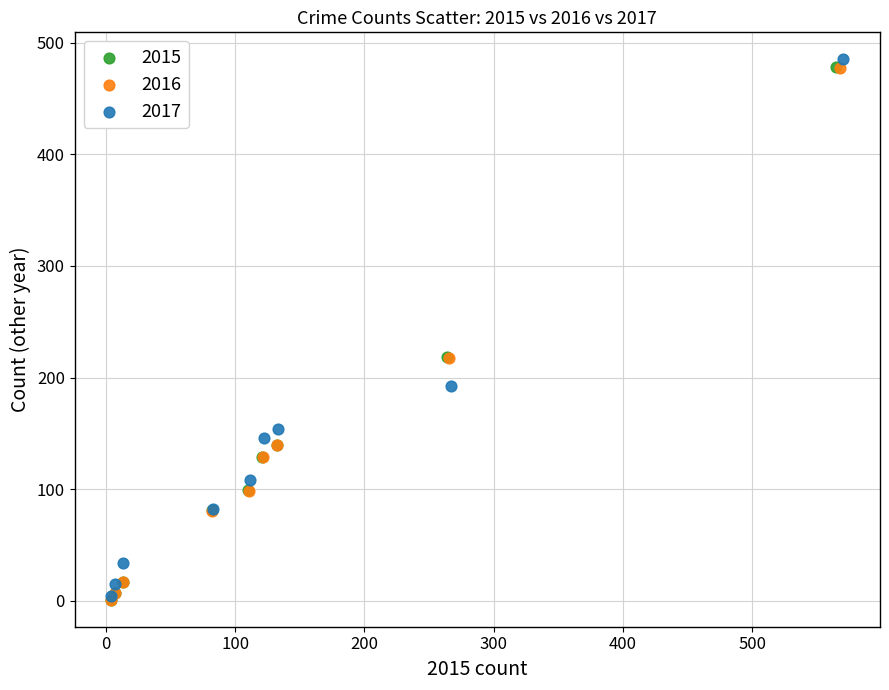

What are all the series names shown in the legend?

2015, 2016, 2017